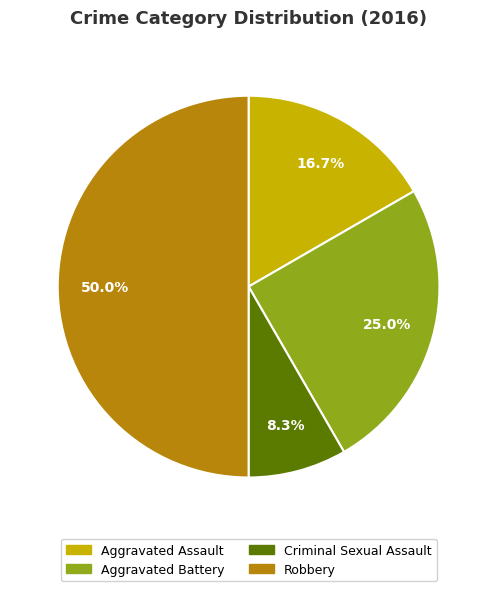

Which has a higher value, Criminal Sexual Assault or Robbery?

Robbery